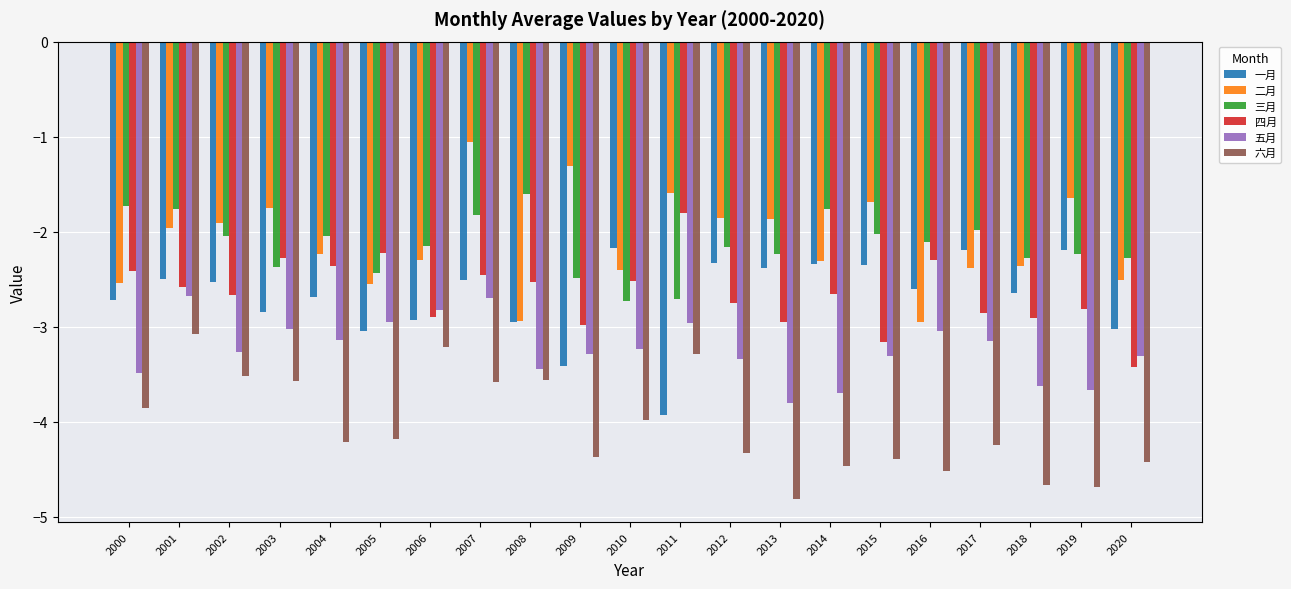

Is the value of 三月 at 2019 greater than the value of 四月 at 2004?

Yes